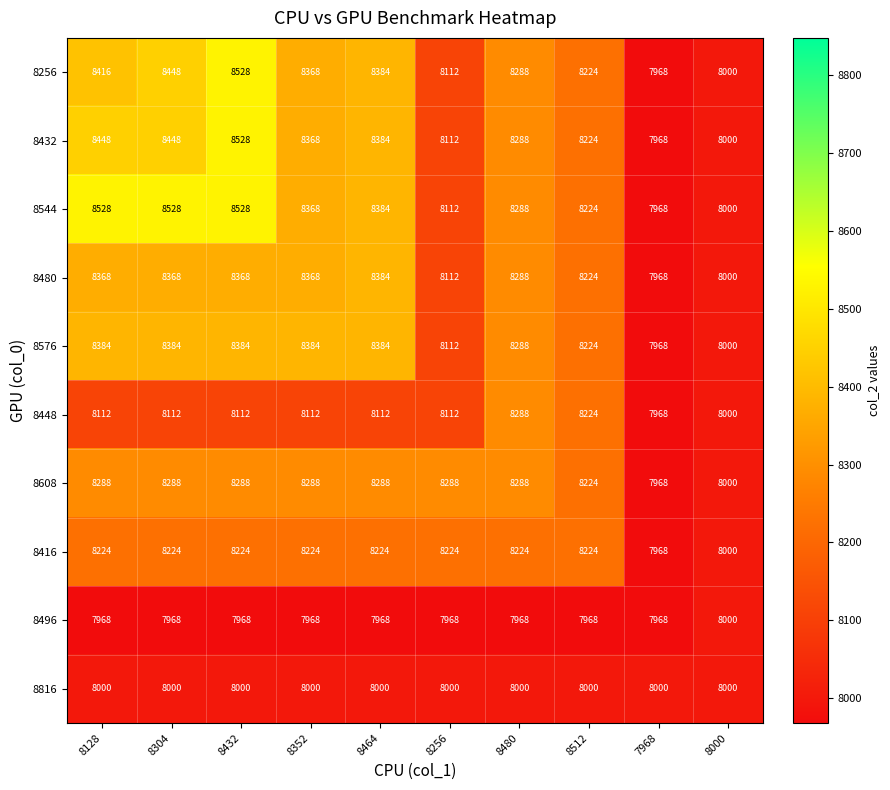

What is the greatest value displayed?

8528